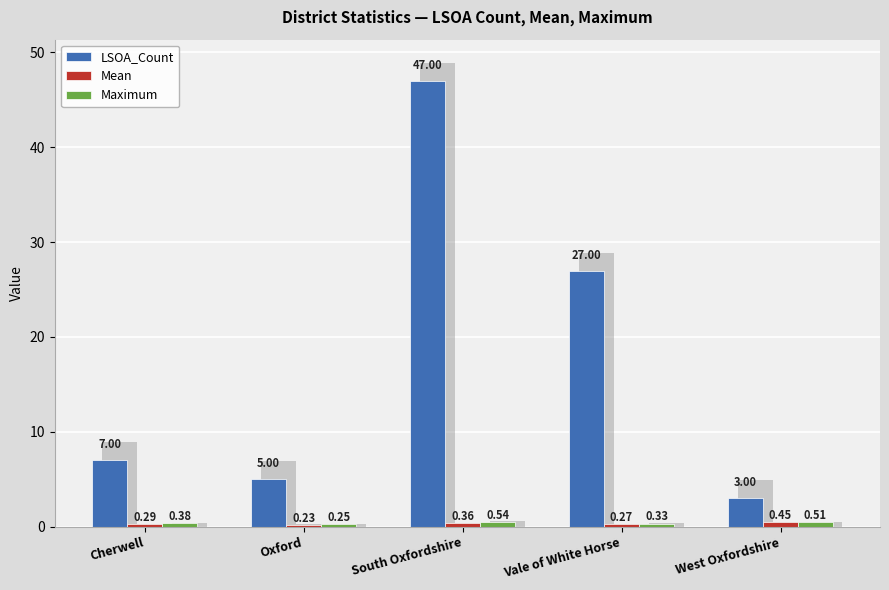

True or false: Maximum has a value of 0.4 at Vale of White Horse.

False